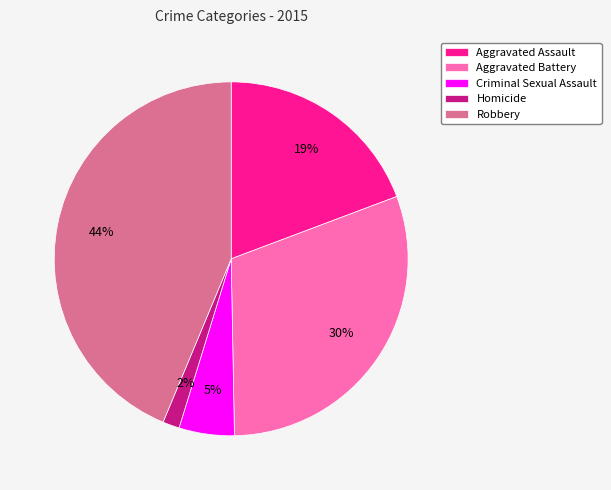

Approximately how many times larger is the value at Aggravated Battery compared to Robbery?

0.7